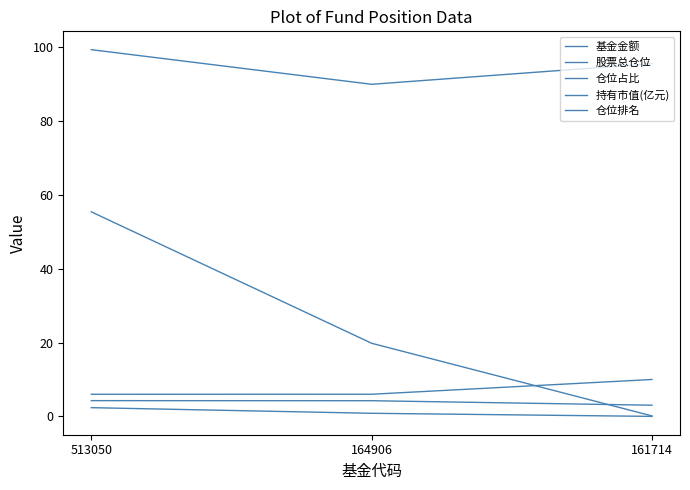

Which category has the lowest value across all series?

161714